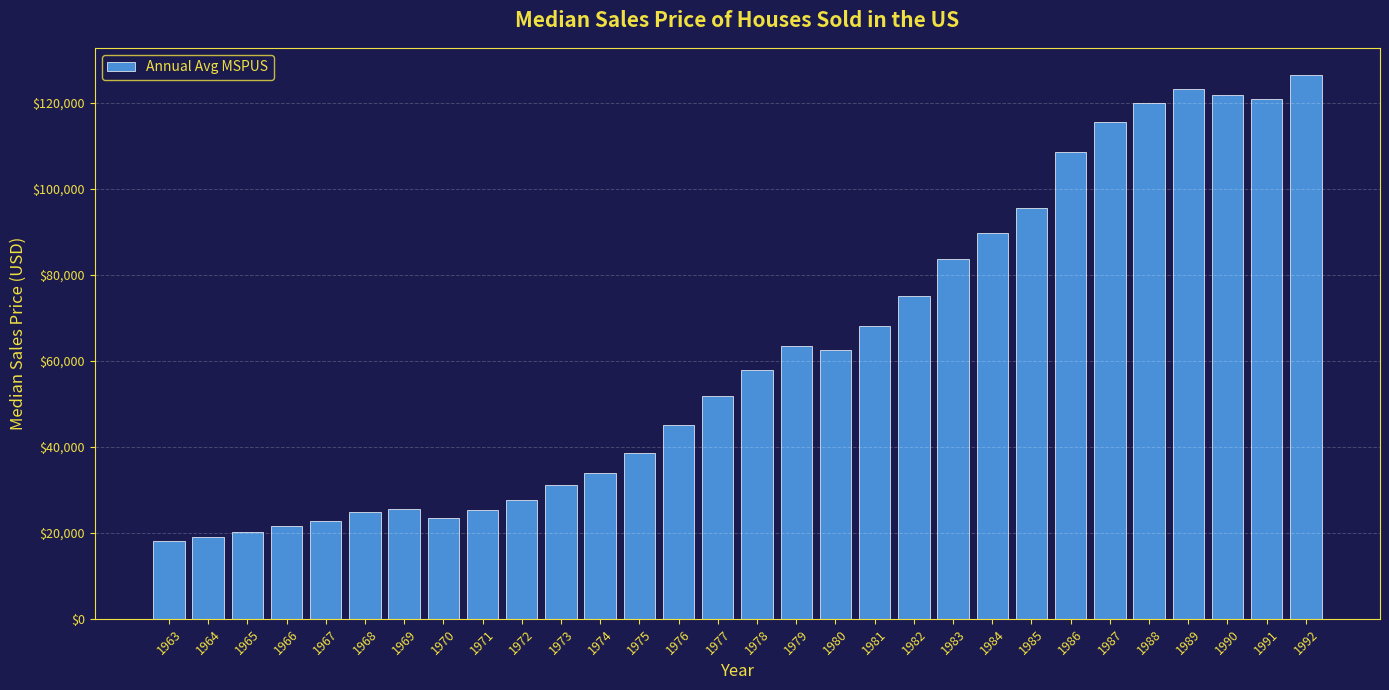

At which category does the chart reach its peak across all series?

1992